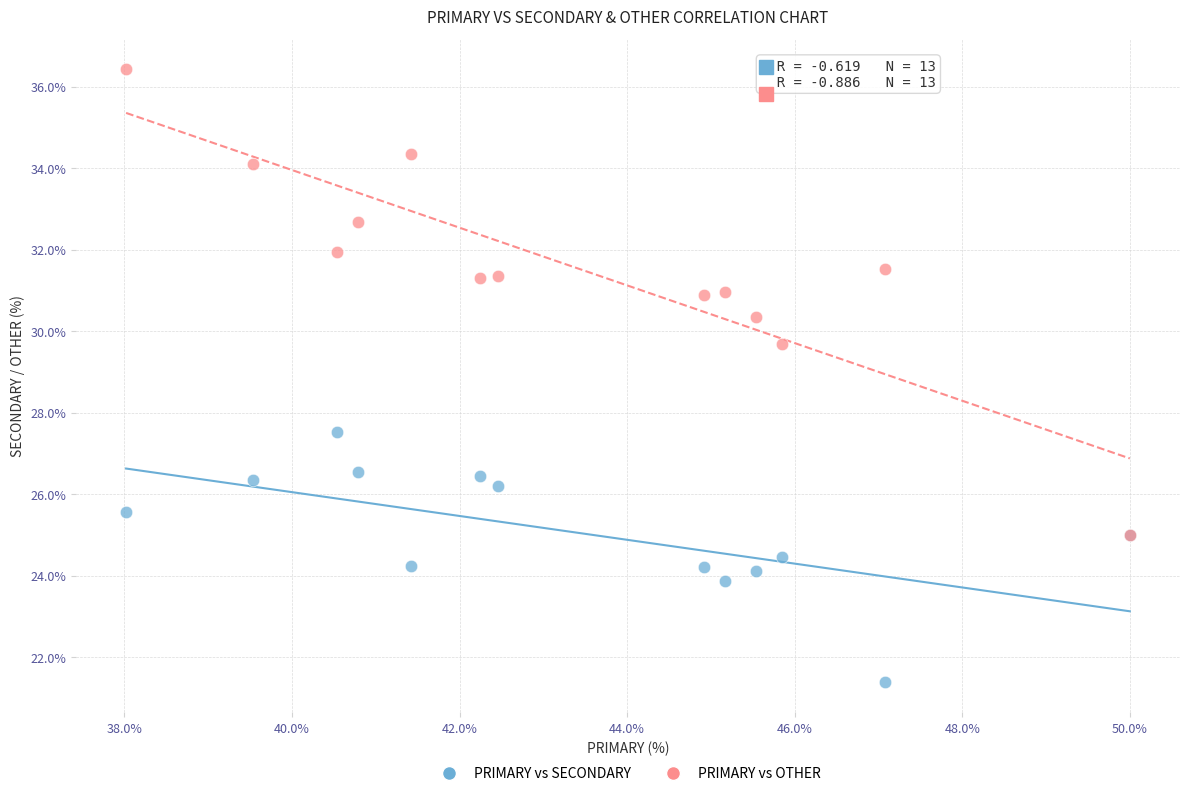

Which series has the widest spread of Y values?

PRIMARY vs OTHER